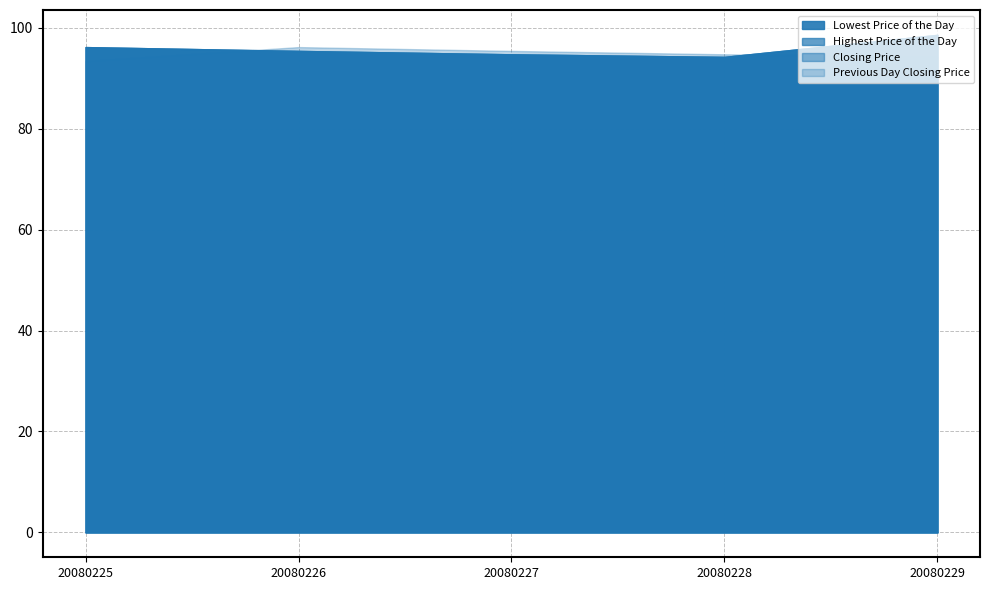

Which series has the largest total across all categories?

Lowest Price of the Day